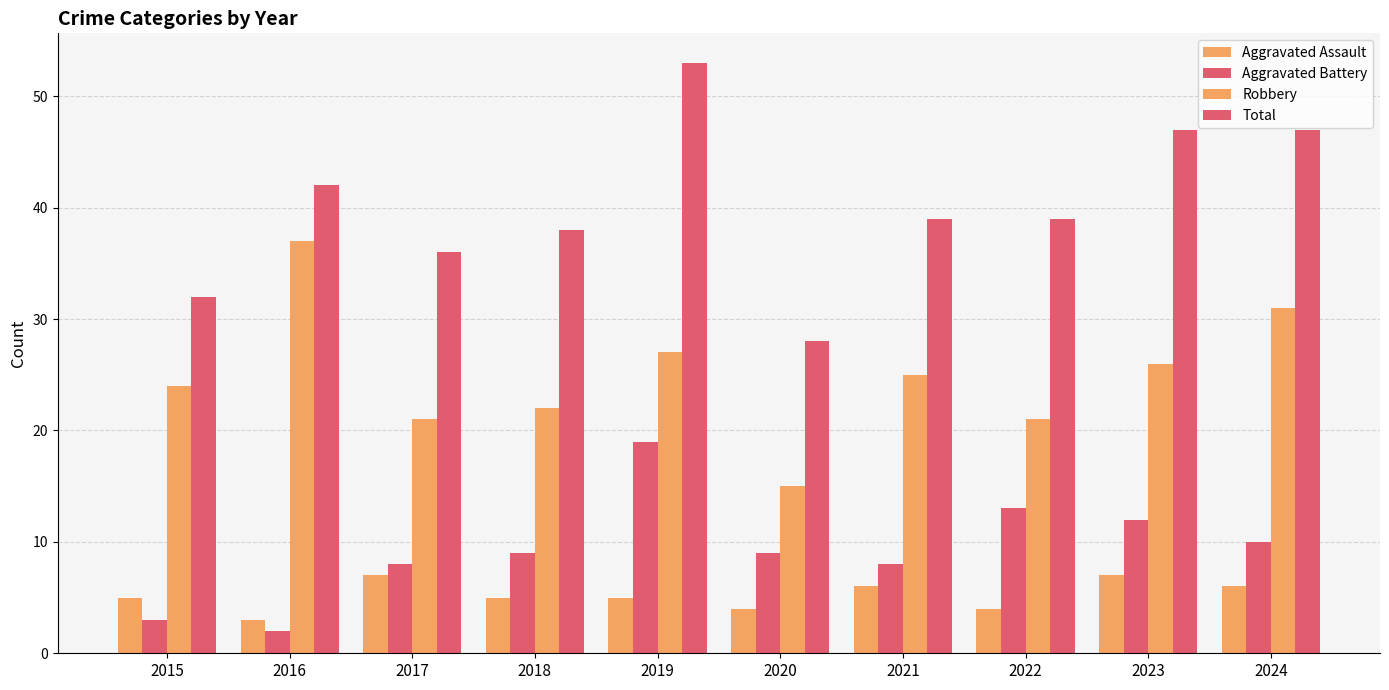

Which series changed the most between 2015 and 2024?

Total